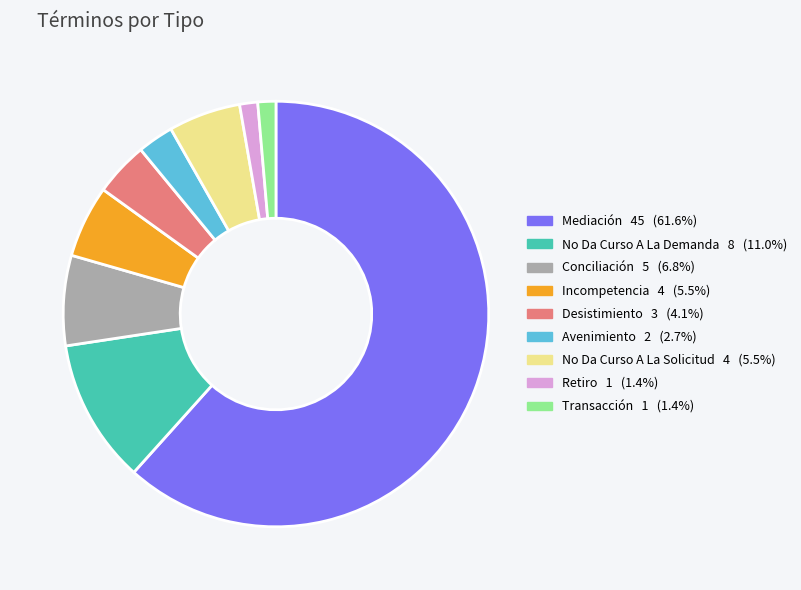

Which category has the biggest portion of the pie?

Mediación